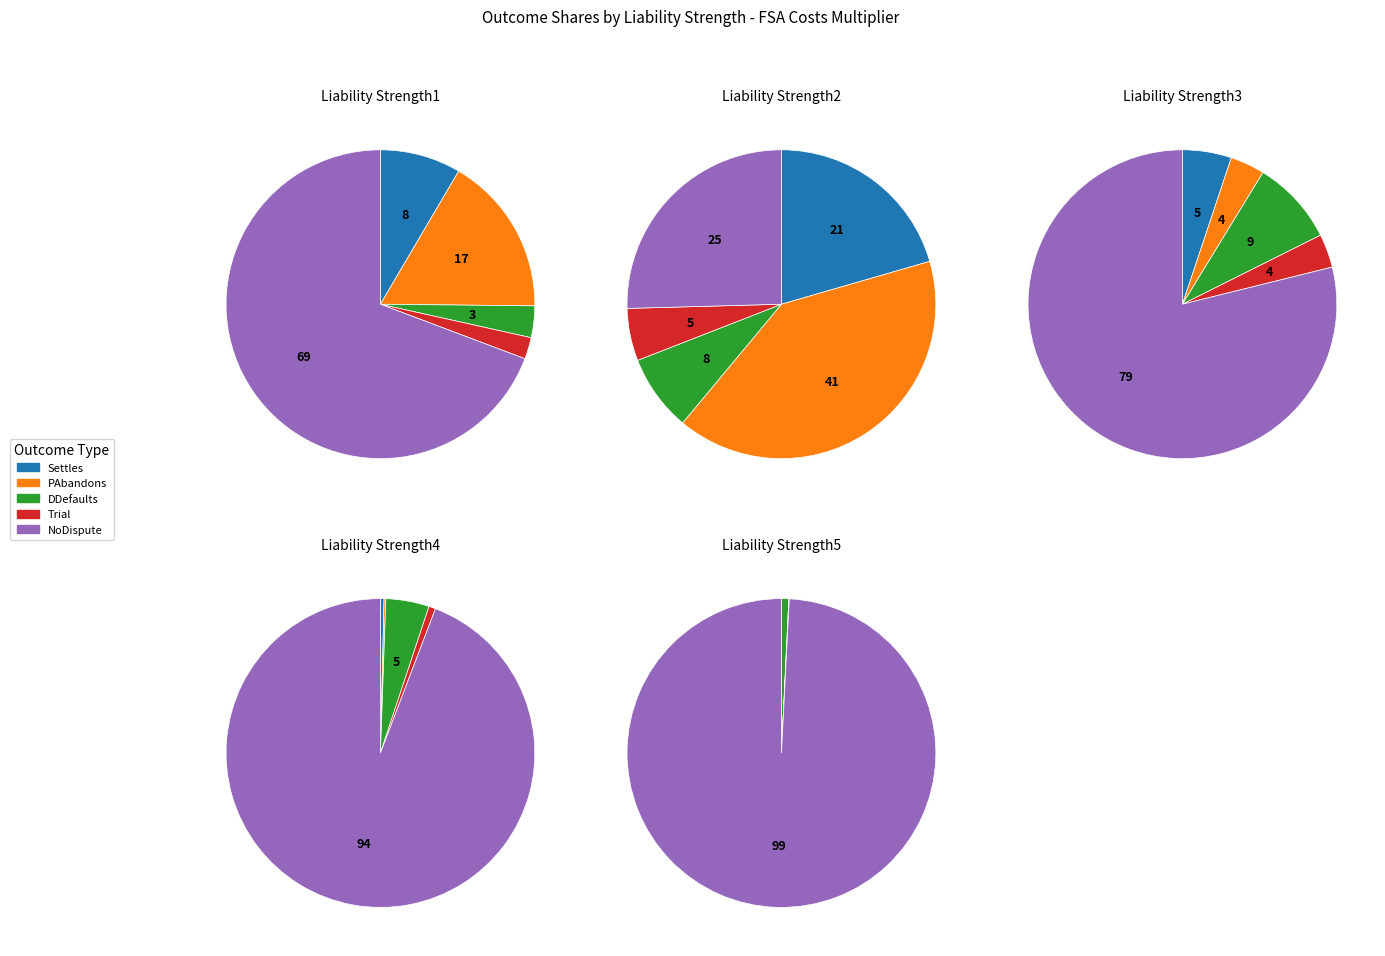

Count the number of slices in the pie.

5